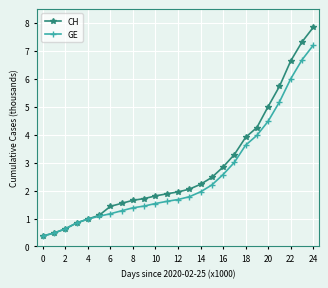

What is the sum of all CH values?

70.0